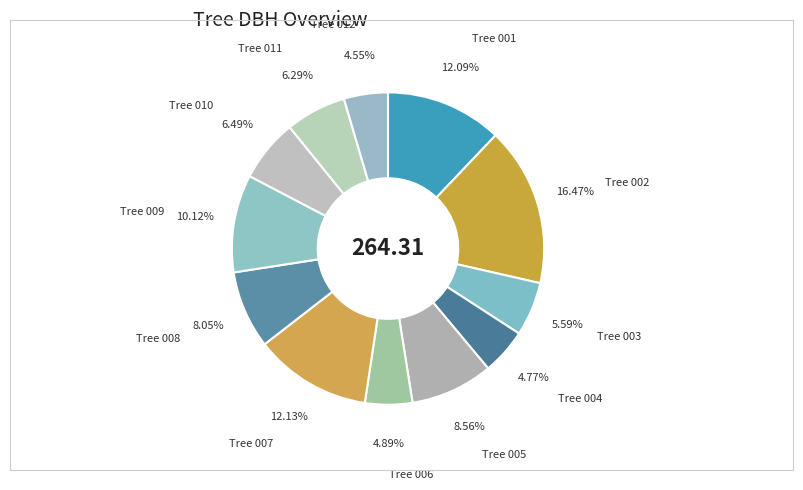

How many slices are in this pie chart?

12